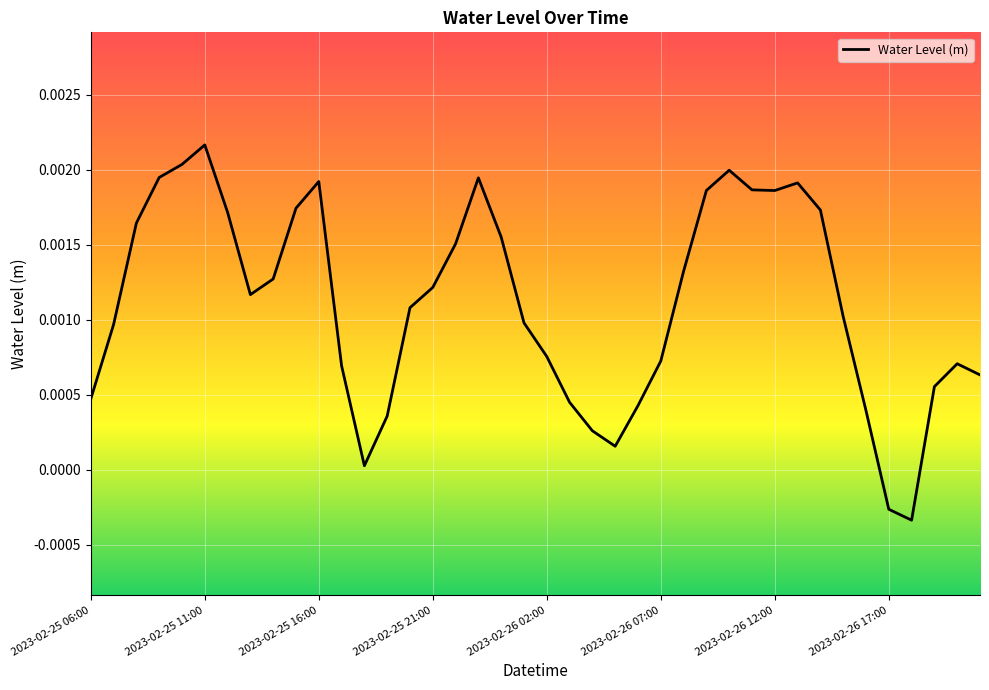

How many series are shown in this chart?

1